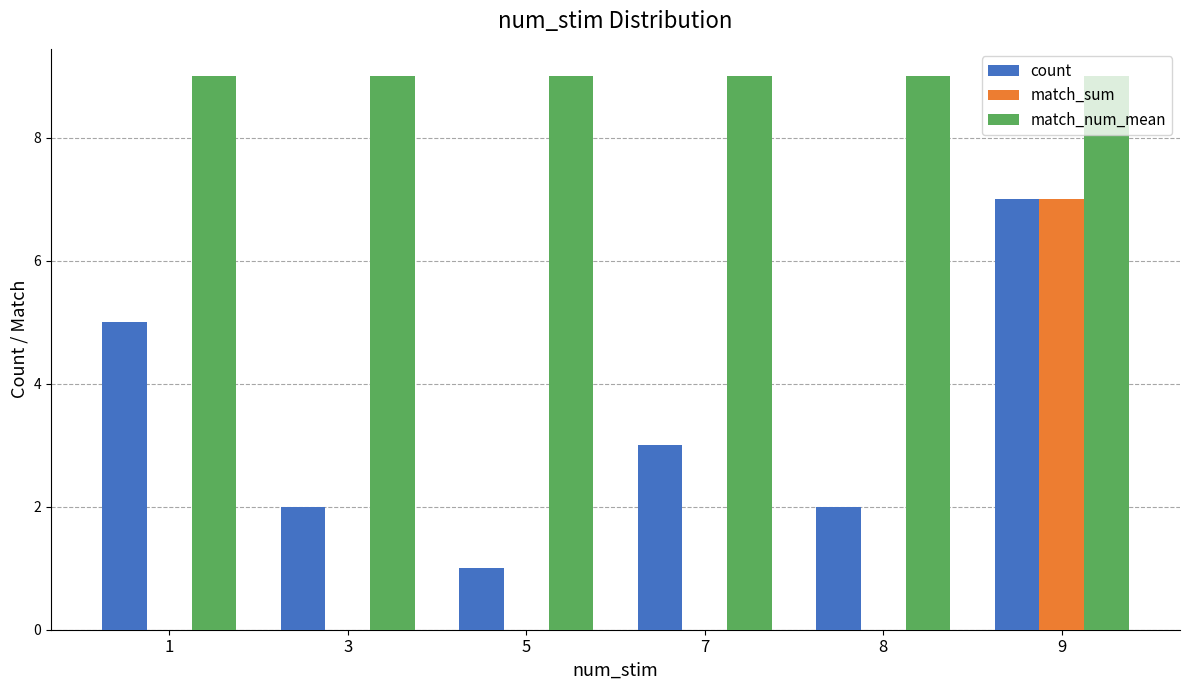

Which series changed the most between 7 and 9?

match_sum